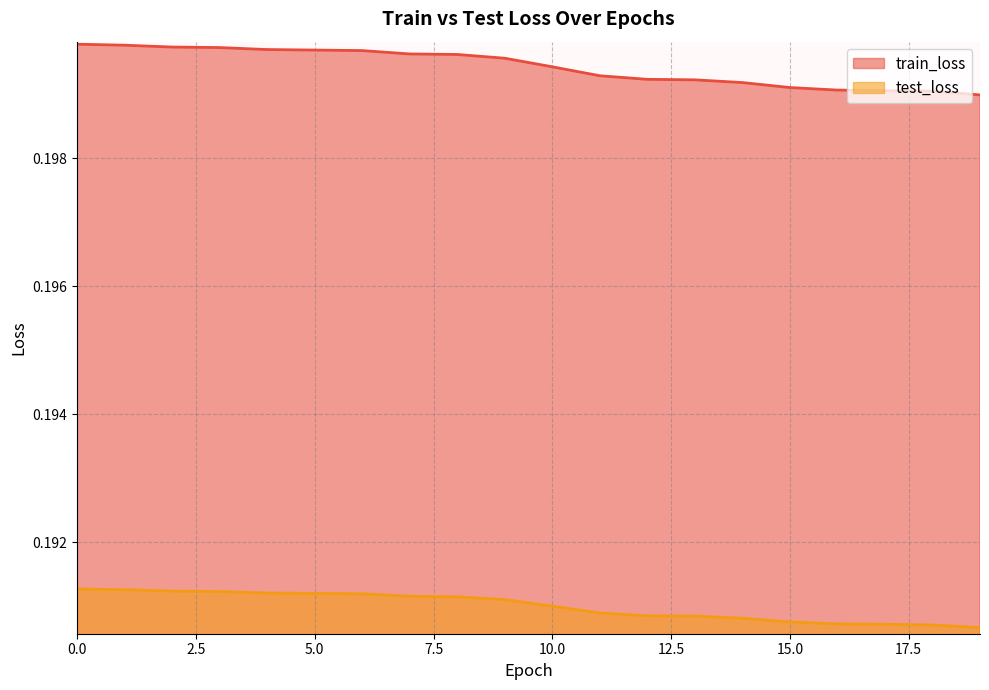

Reading left to right, what are all the values shown in this chart?

train_loss: 0.2	0.2	0.2	0.2	0.2	0.2	0.2	0.2	0.2	0.2	0.2	0.2	0.2	0.2	0.2	0.2	0.2	0.2	0.2	0.2
test_loss: 0.2	0.2	0.2	0.2	0.2	0.2	0.2	0.2	0.2	0.2	0.2	0.2	0.2	0.2	0.2	0.2	0.2	0.2	0.2	0.2